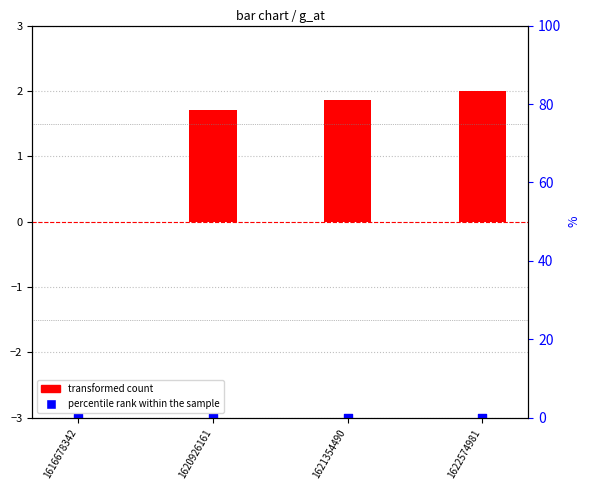

What is the total value across all series at 1621354490?

-1.1